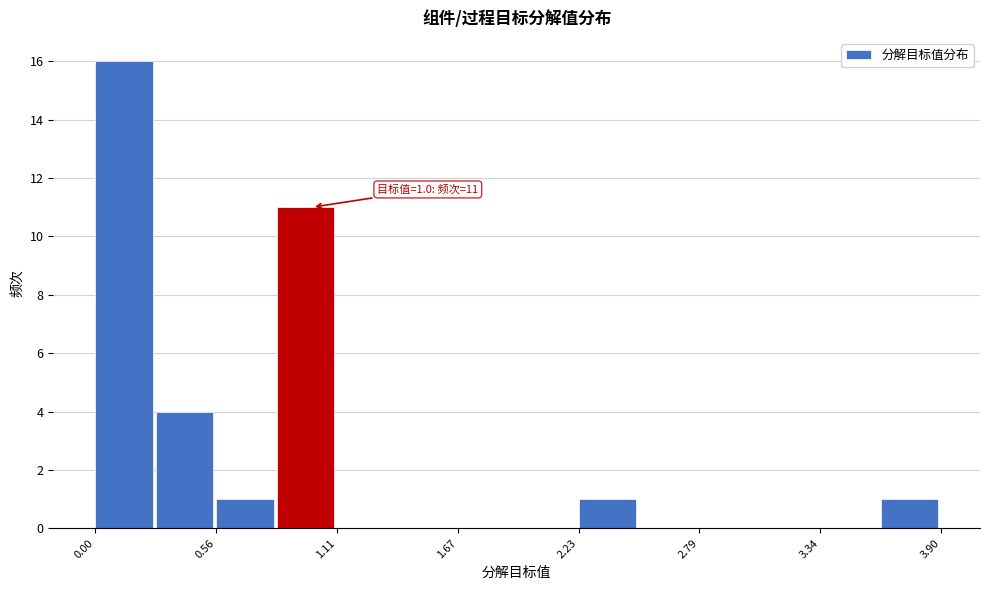

Read against the x-axis, roughly where is the centre of the tallest bar?

0.1